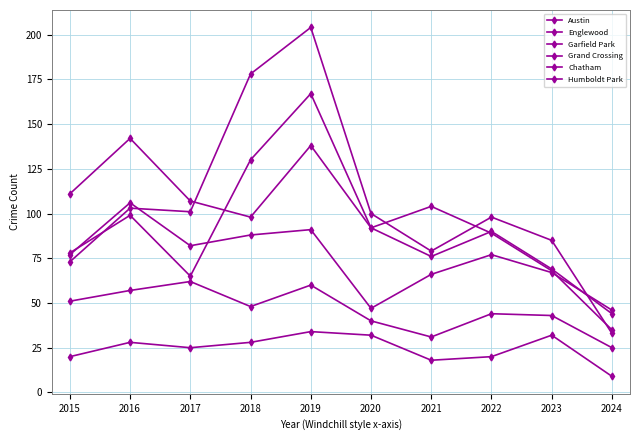

Does the chart display data point markers on the line(s)?

Yes